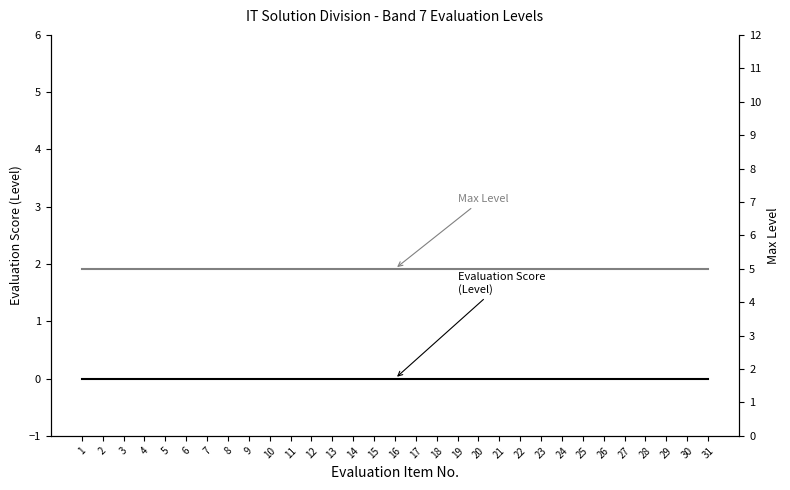

Reading left to right, extract all data points from this chart.

Evaluation Score (Level): 0	0	0	0	0	0	0	0	0	0	0	0	0	0	0	0	0	0	0	0	0	0	0	0	0	0	0	0	0	0	0
Max Level: 5	5	5	5	5	5	5	5	5	5	5	5	5	5	5	5	5	5	5	5	5	5	5	5	5	5	5	5	5	5	5